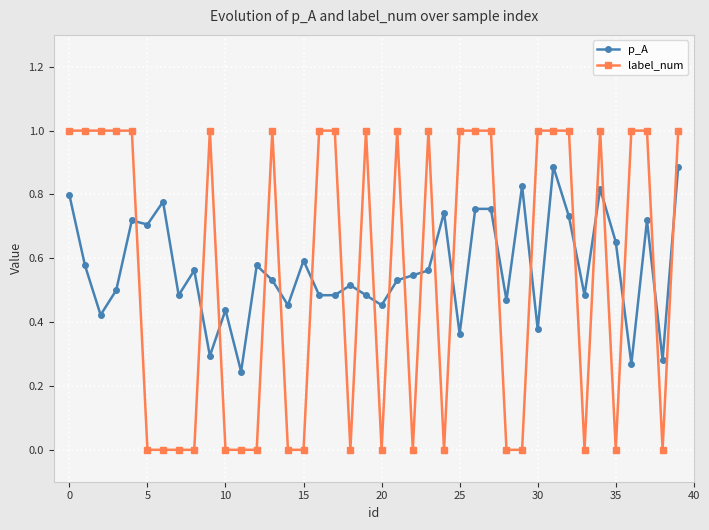

Rank the series by their maximum value, from highest to lowest.

label_num, p_A